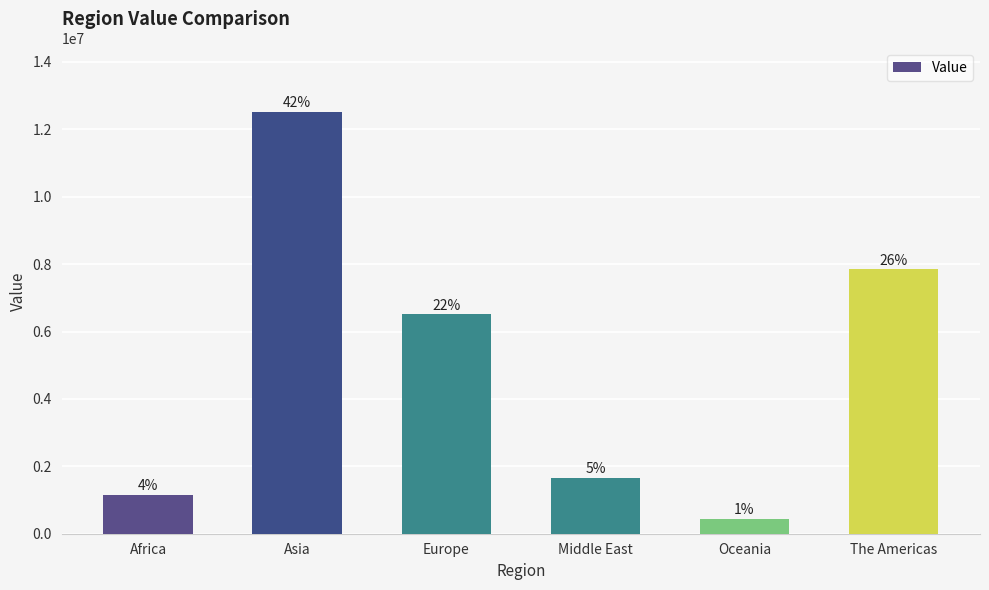

Which has a higher value, Asia or Europe?

Asia